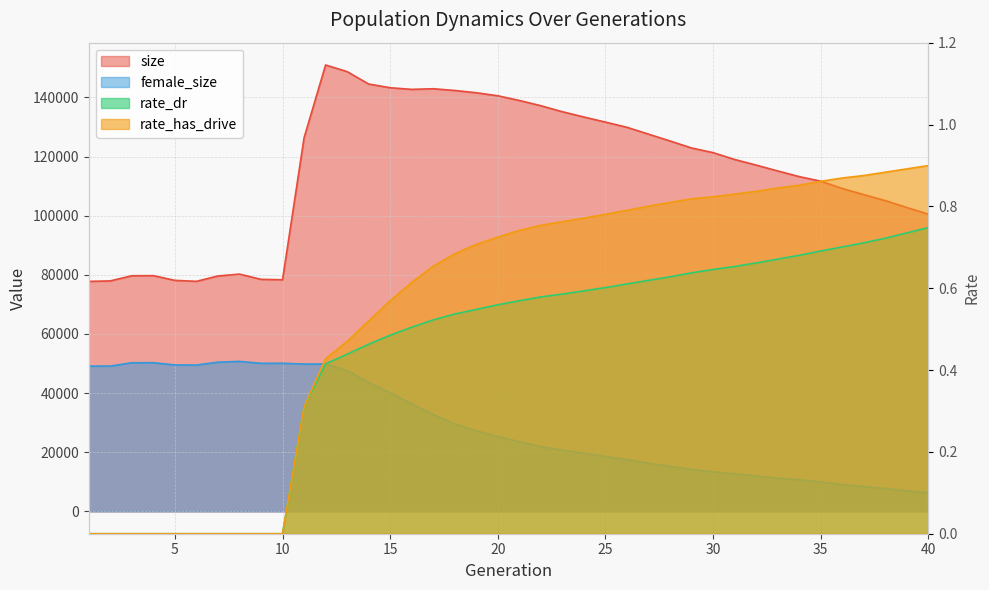

Rank the series by their maximum value, from highest to lowest.

size, female_size, rate_has_drive, rate_dr